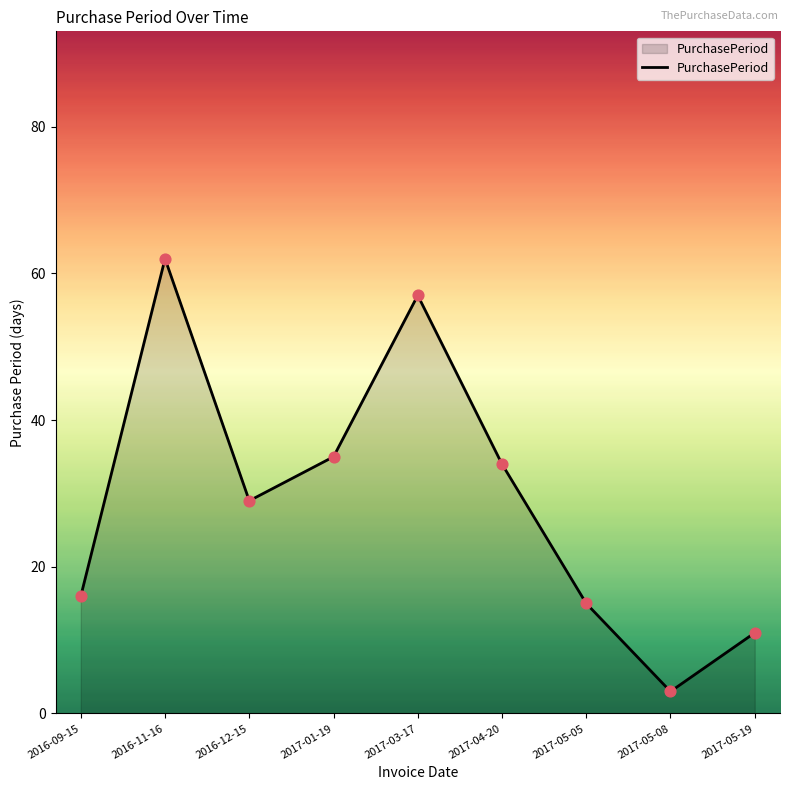

Approximately how many times larger is the value at 2017-04-20 compared to 2016-12-15?

1.2